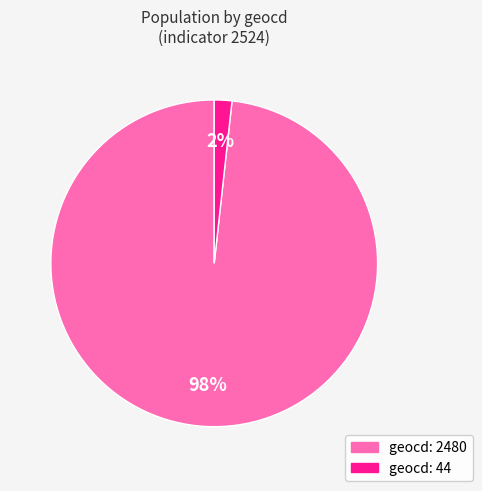

How many slices are in this pie chart?

2